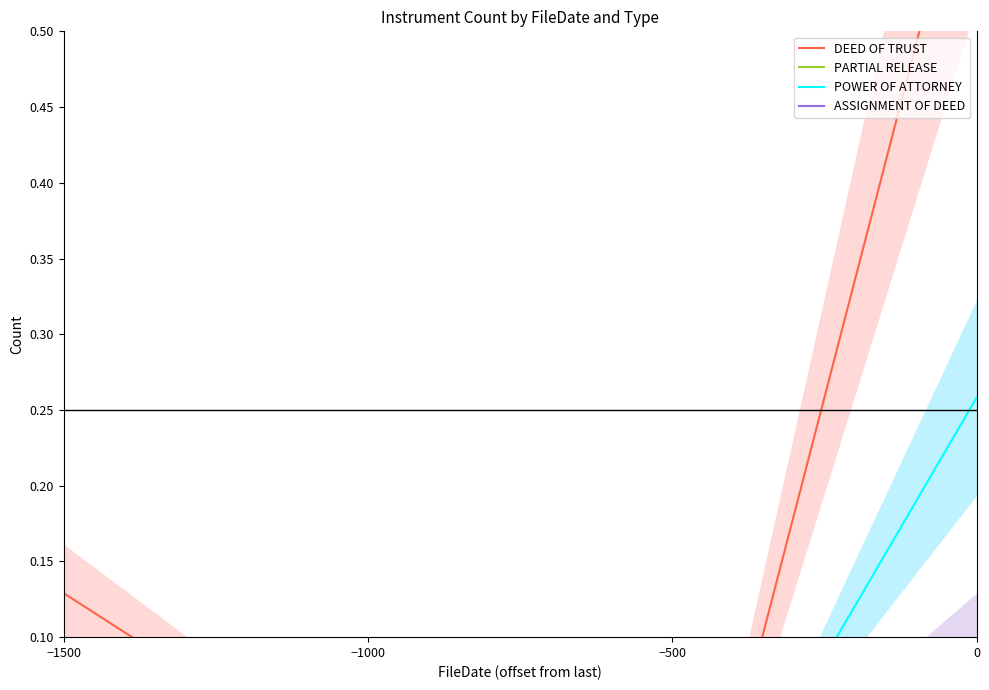

Which series has the widest spread of values?

DEED OF TRUST